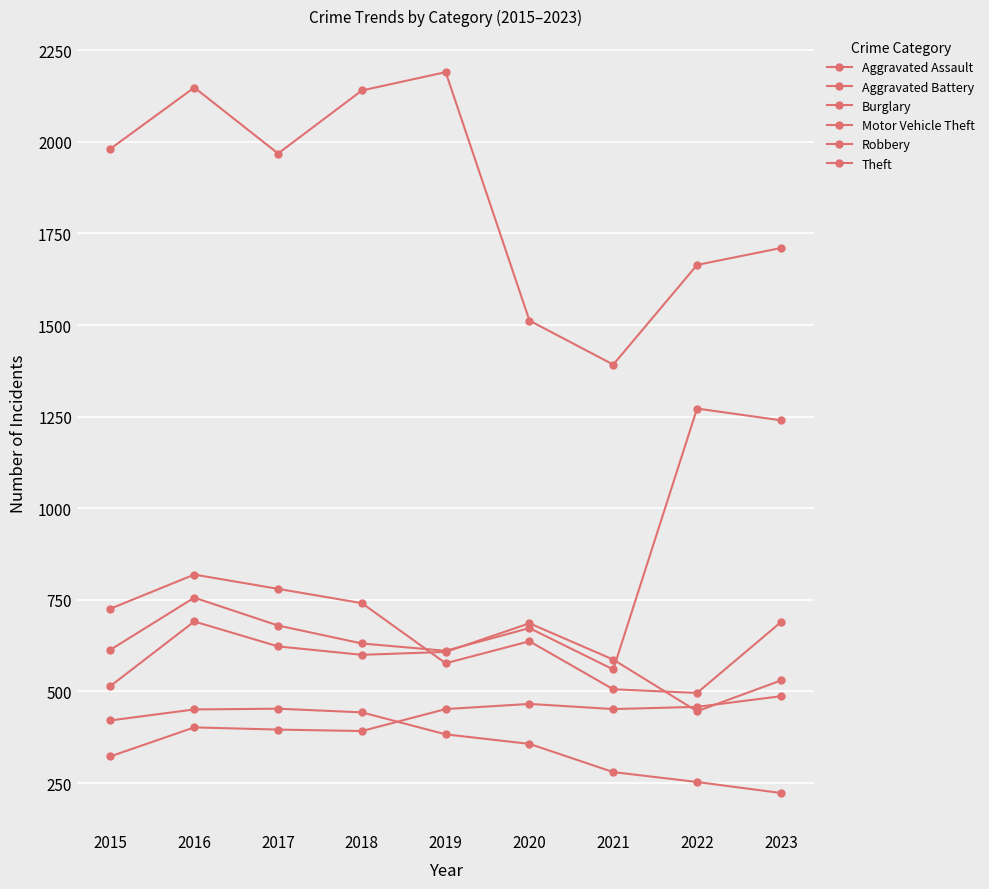

Rank the series at 2015 from highest to lowest value.

Theft, Robbery, Motor Vehicle Theft, Aggravated Battery, Burglary, Aggravated Assault